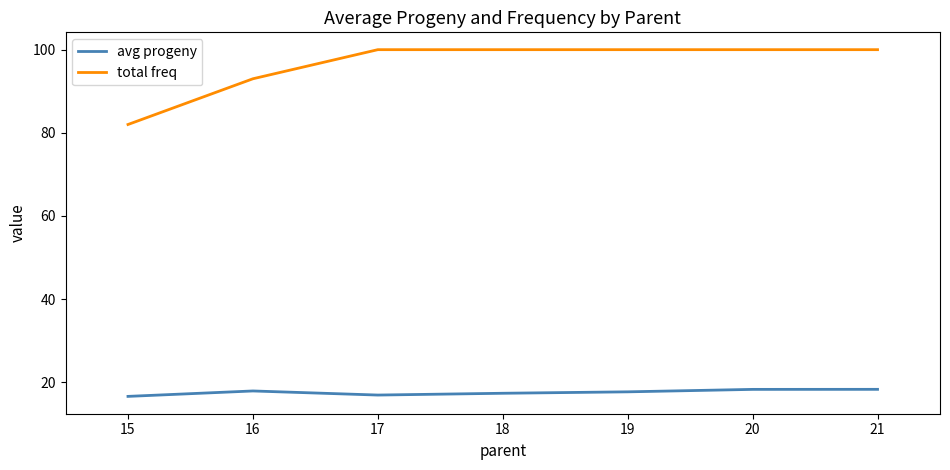

What are all the series names shown in the legend?

avg progeny, total freq